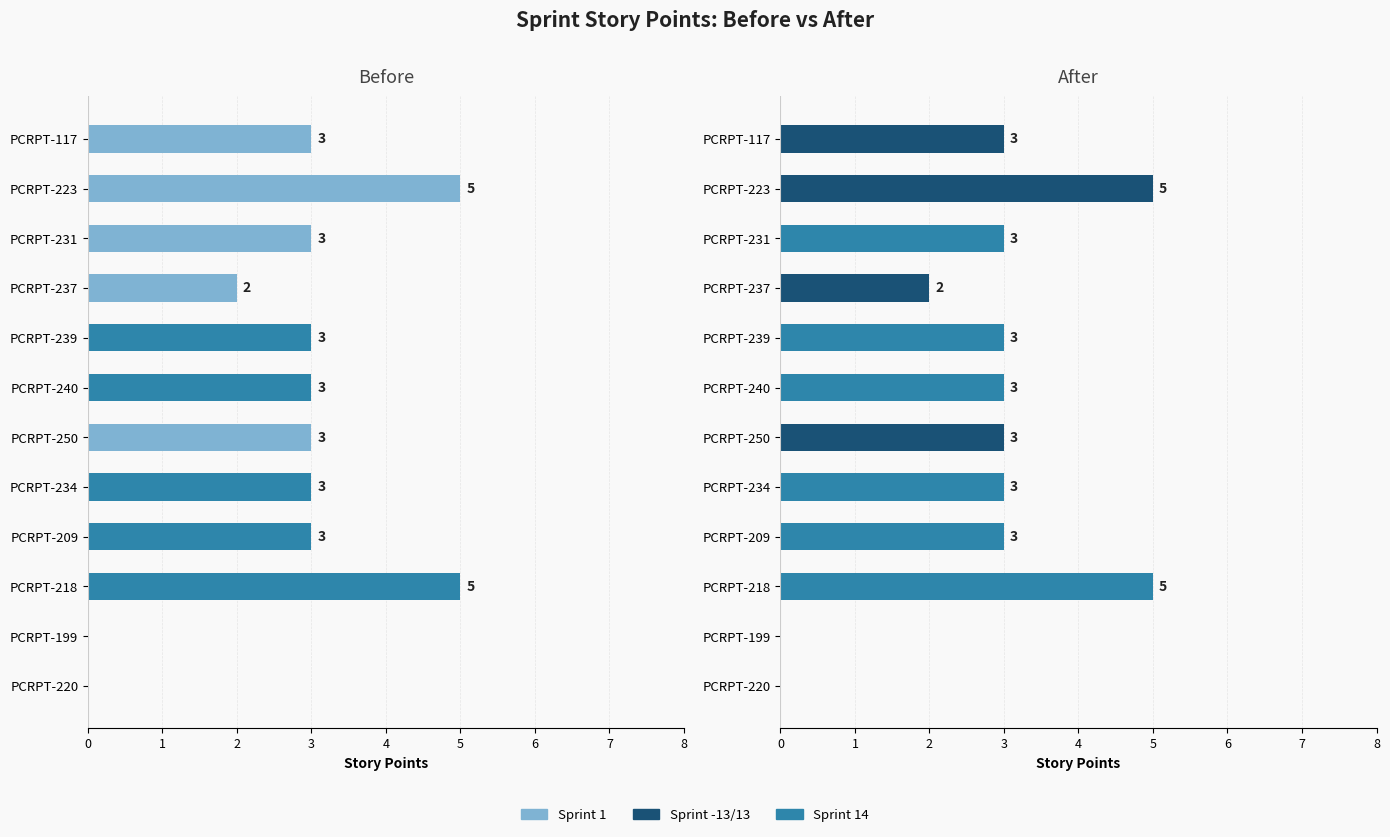

What is the sum of all After Pts values?

33